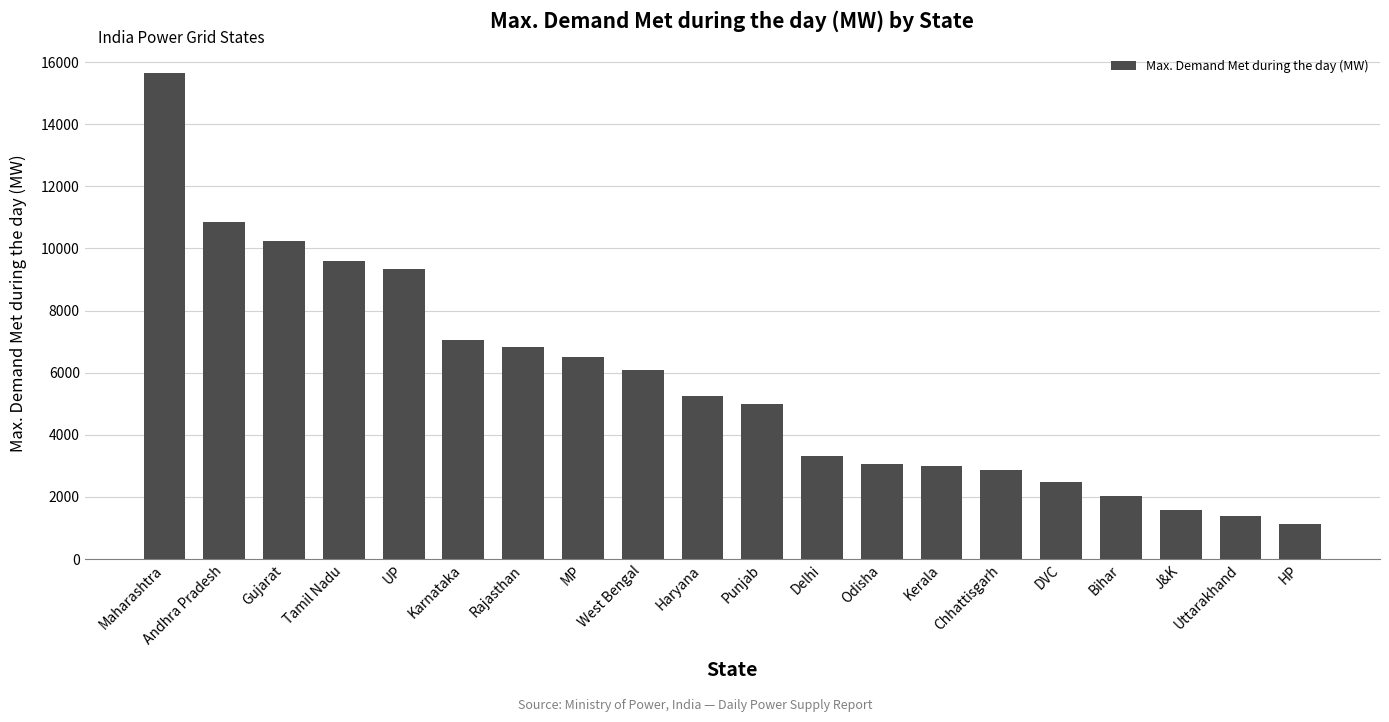

Is it true that the value at Kerala is 3011?

True